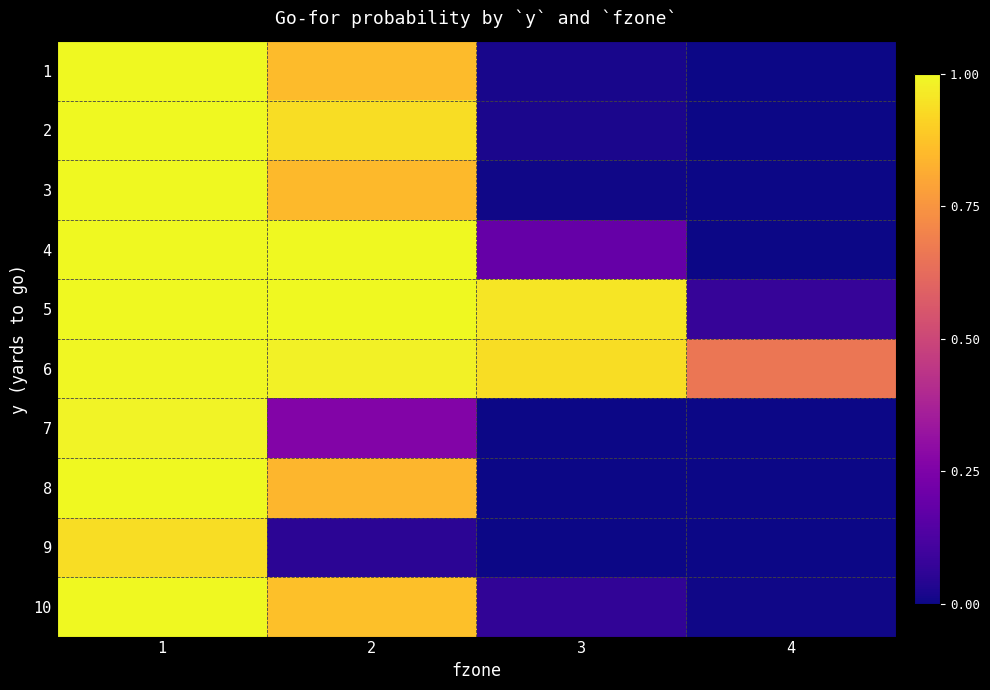

At how many categories does at least one series exceed 0?

4